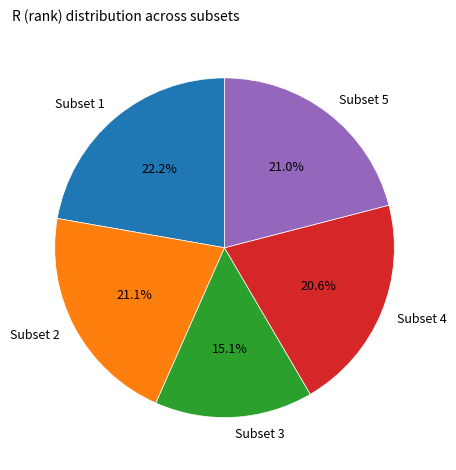

To the nearest percent, what portion does Subset 3 represent?

15%